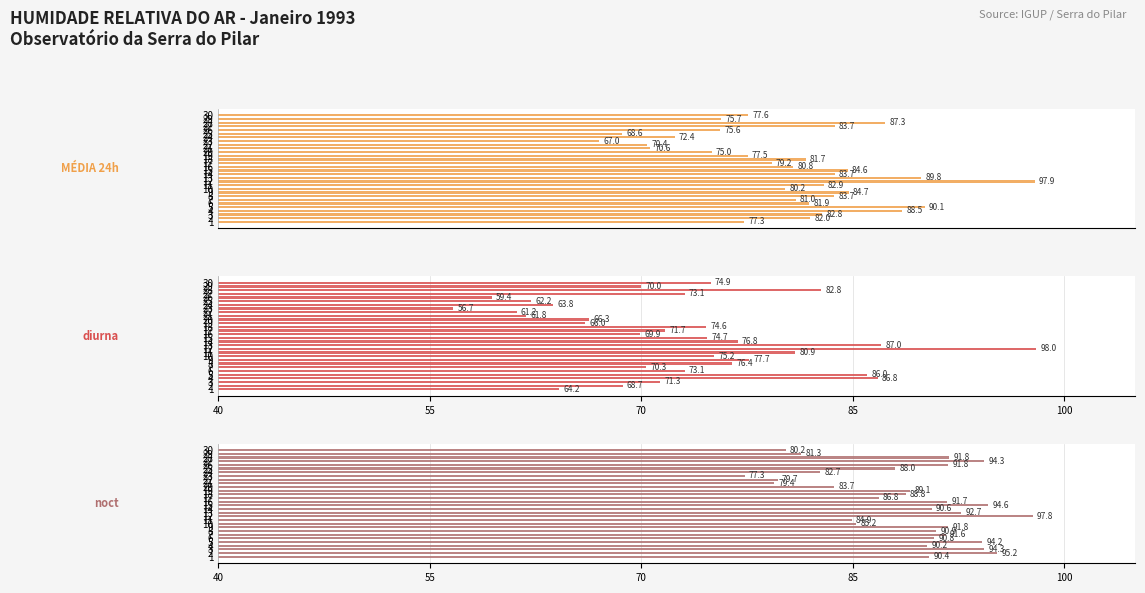

The value of diurna at 12 is 168.9. True or false?

False